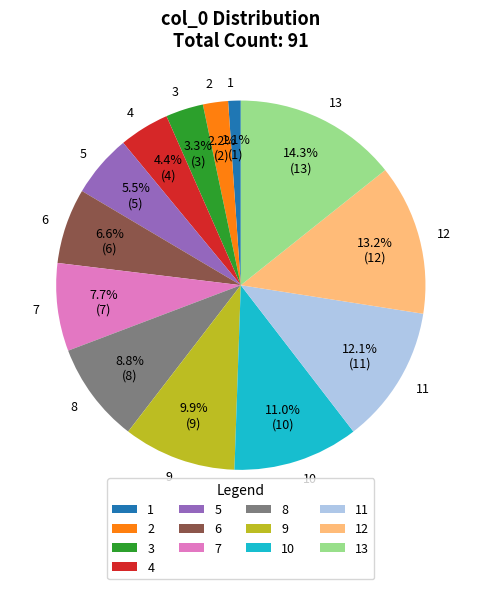

Which has a higher value, 5 or 6?

6